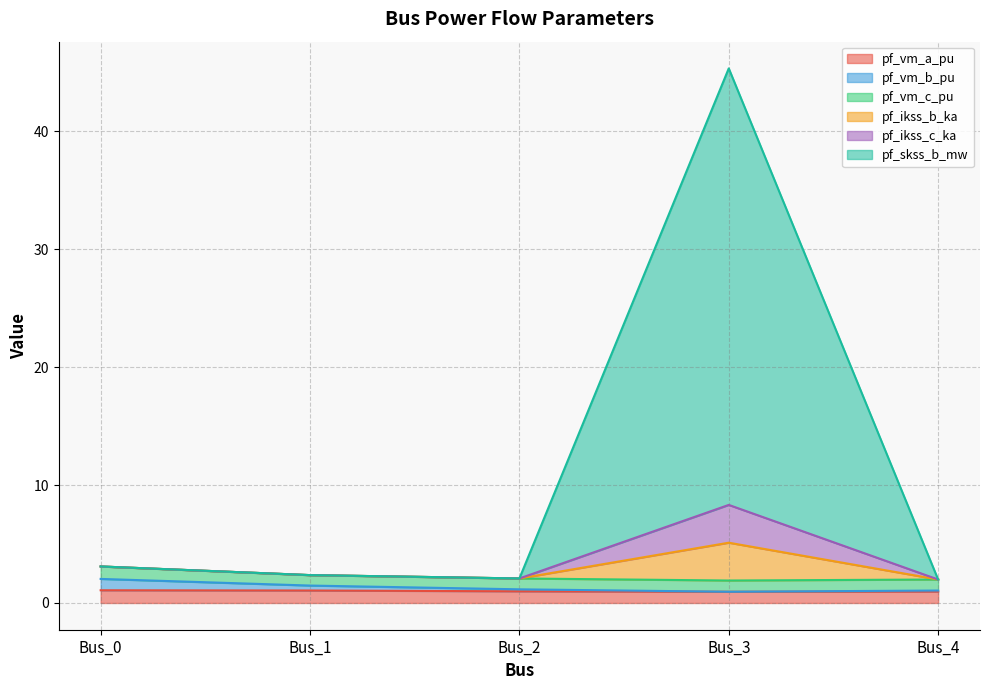

At which category is the sum across all series the highest?

Bus_3